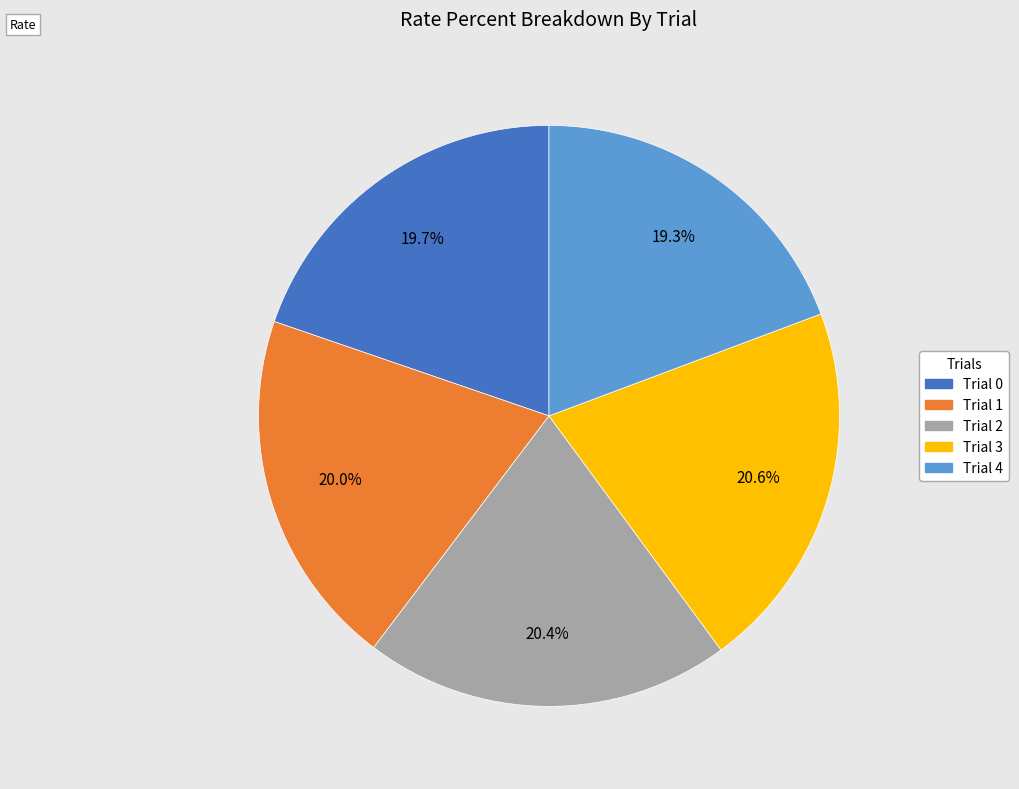

What percentage is the Trial 2 slice, to the nearest percent?

20%